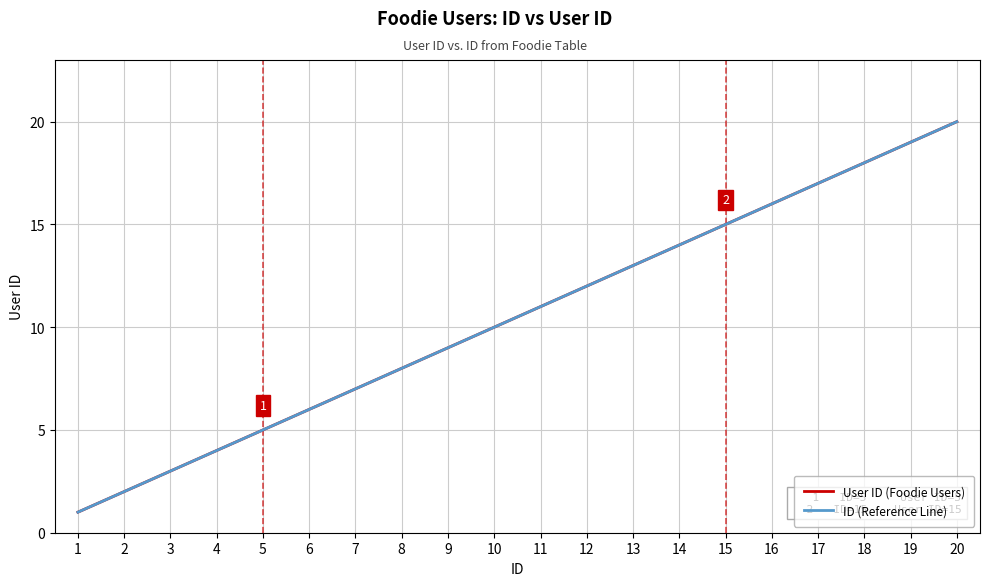

At which label does ID (Reference Line) first exceed 11?

12